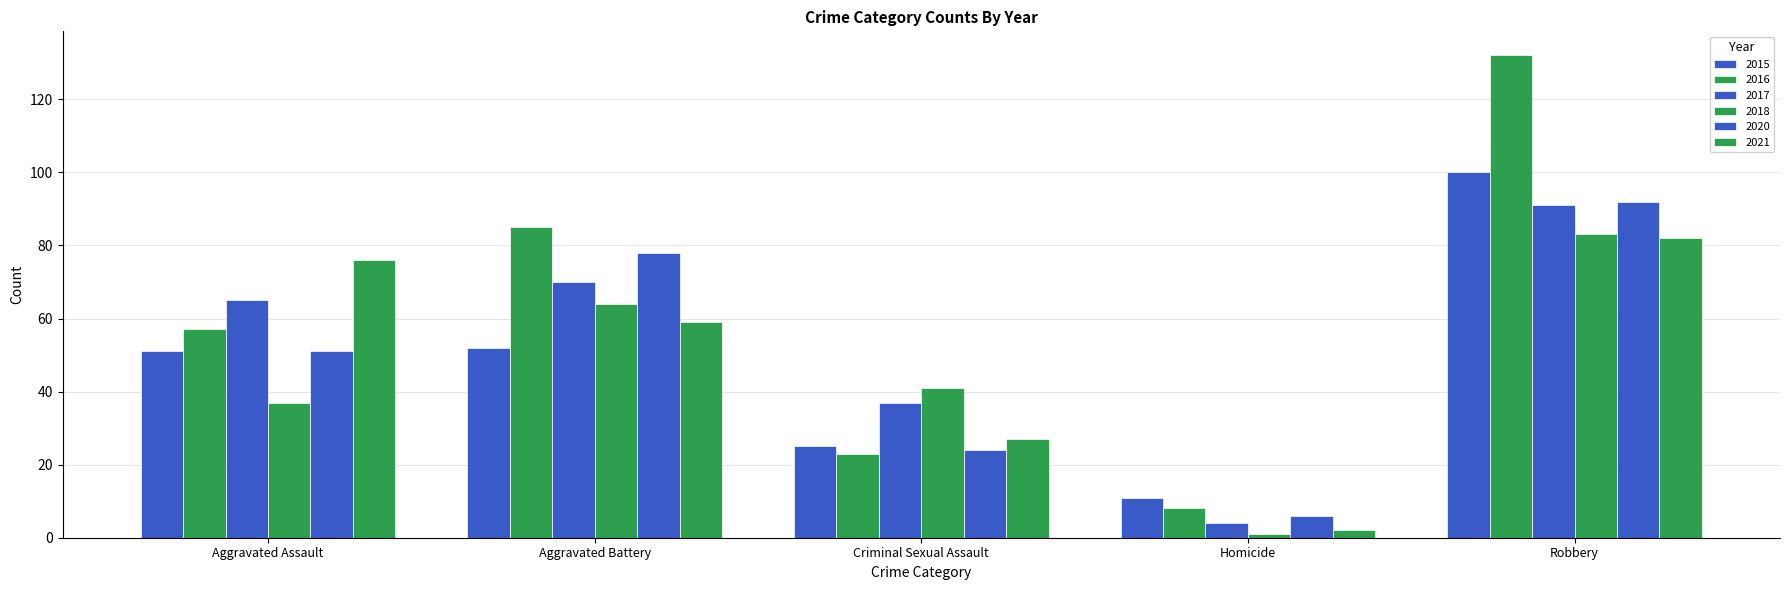

How many series are shown in this chart?

6